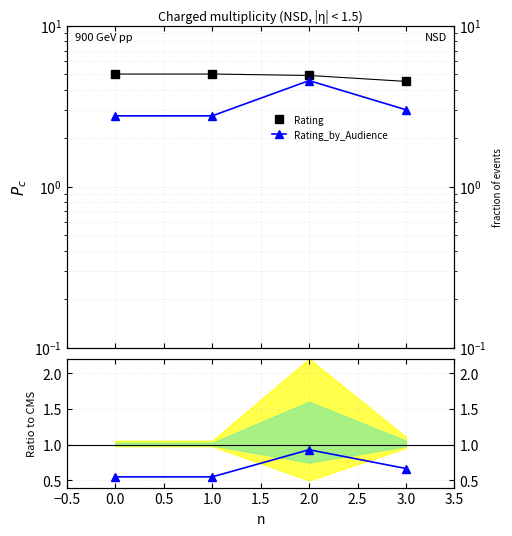

How many lines are shown in the chart?

3